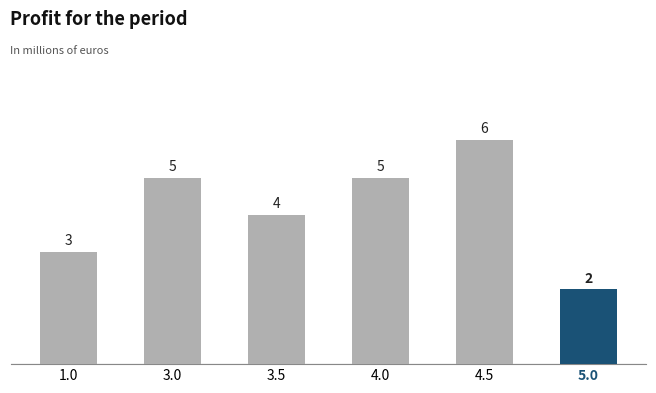

Between 3.5 and 1.0, which is larger?

3.5